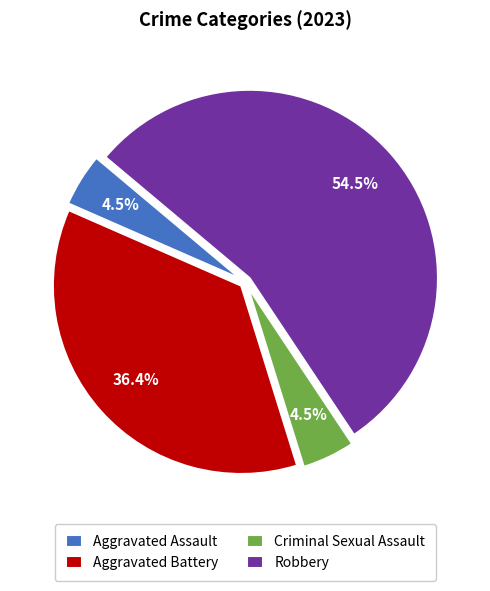

What percentage do Criminal Sexual Assault and Robbery together represent?

59.1%